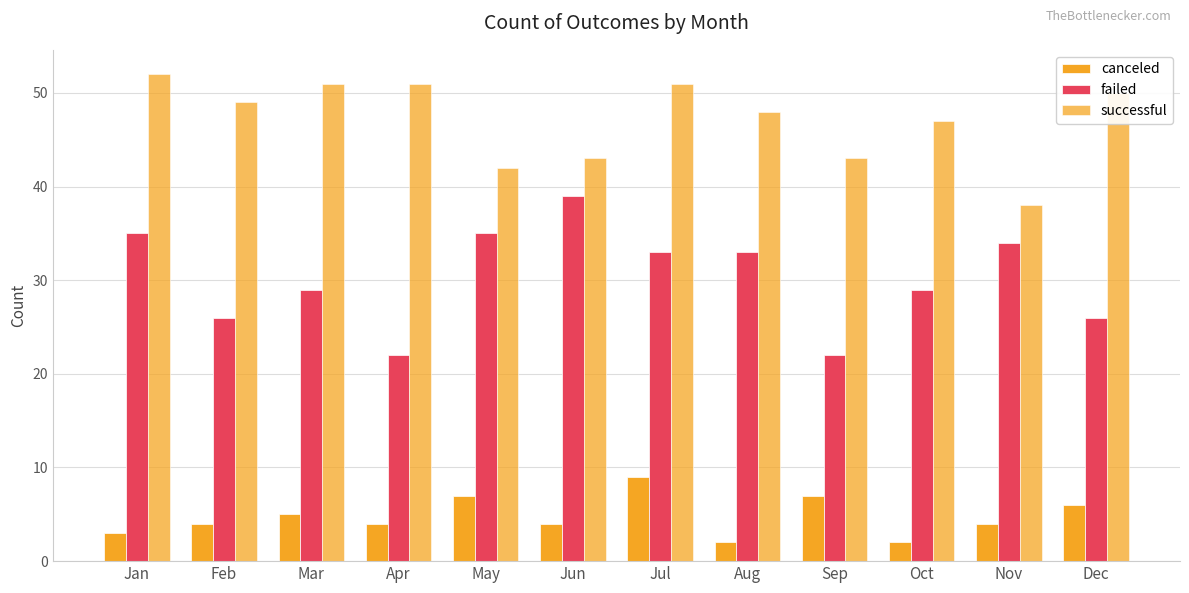

At which label is failed closest to 30?

Mar